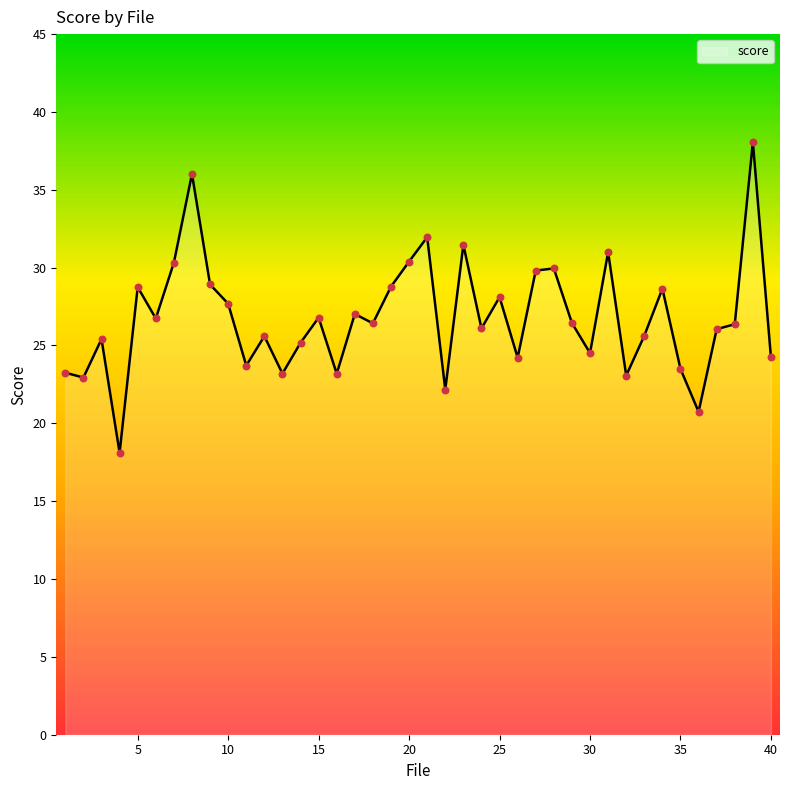

What is the difference between the maximum and minimum values?

20.0